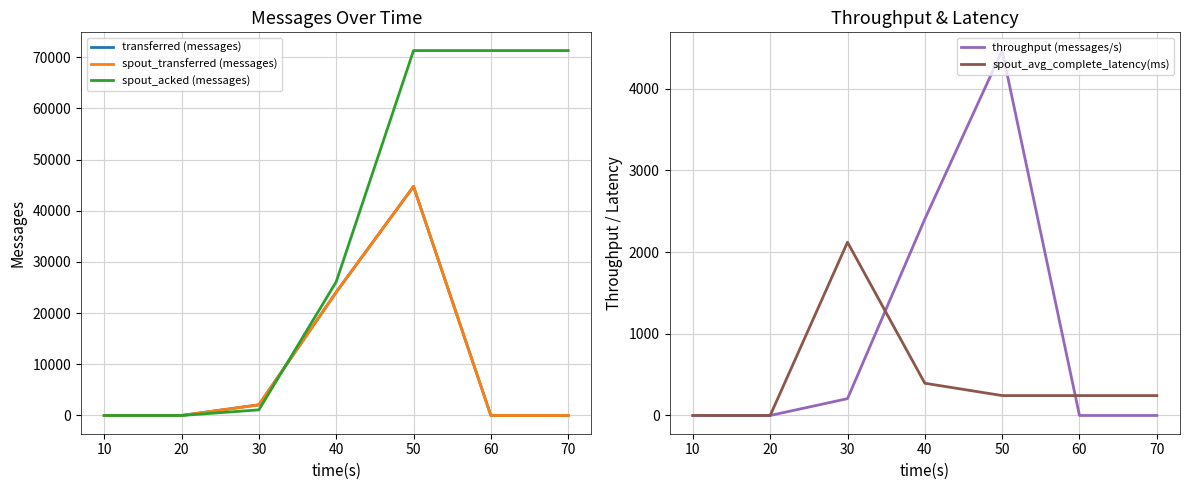

At how many categories does at least one series exceed 68968?

3